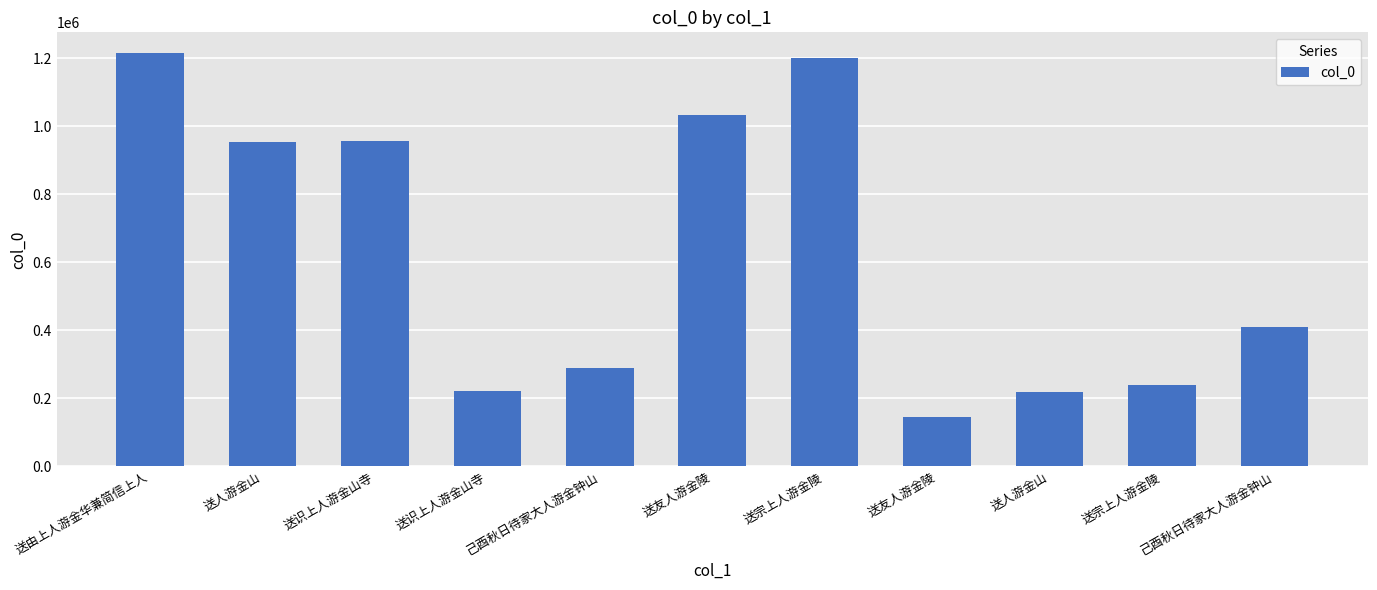

How many data points does each series have?

11